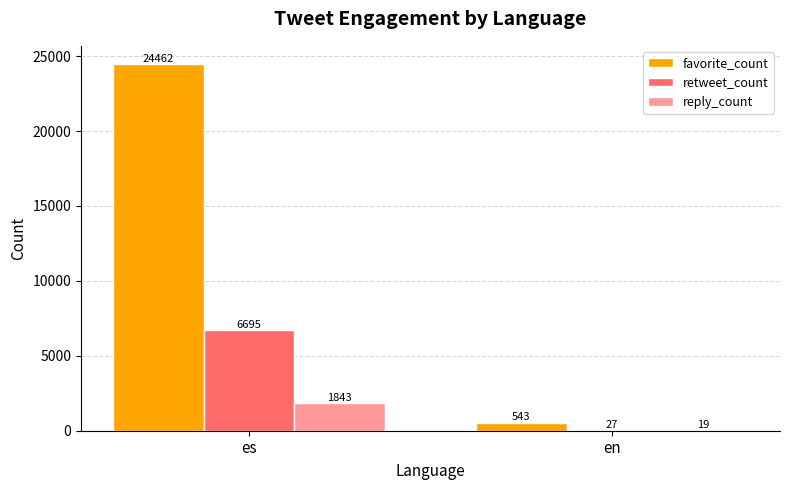

The reply_count series shows 19 at en. True or false?

True